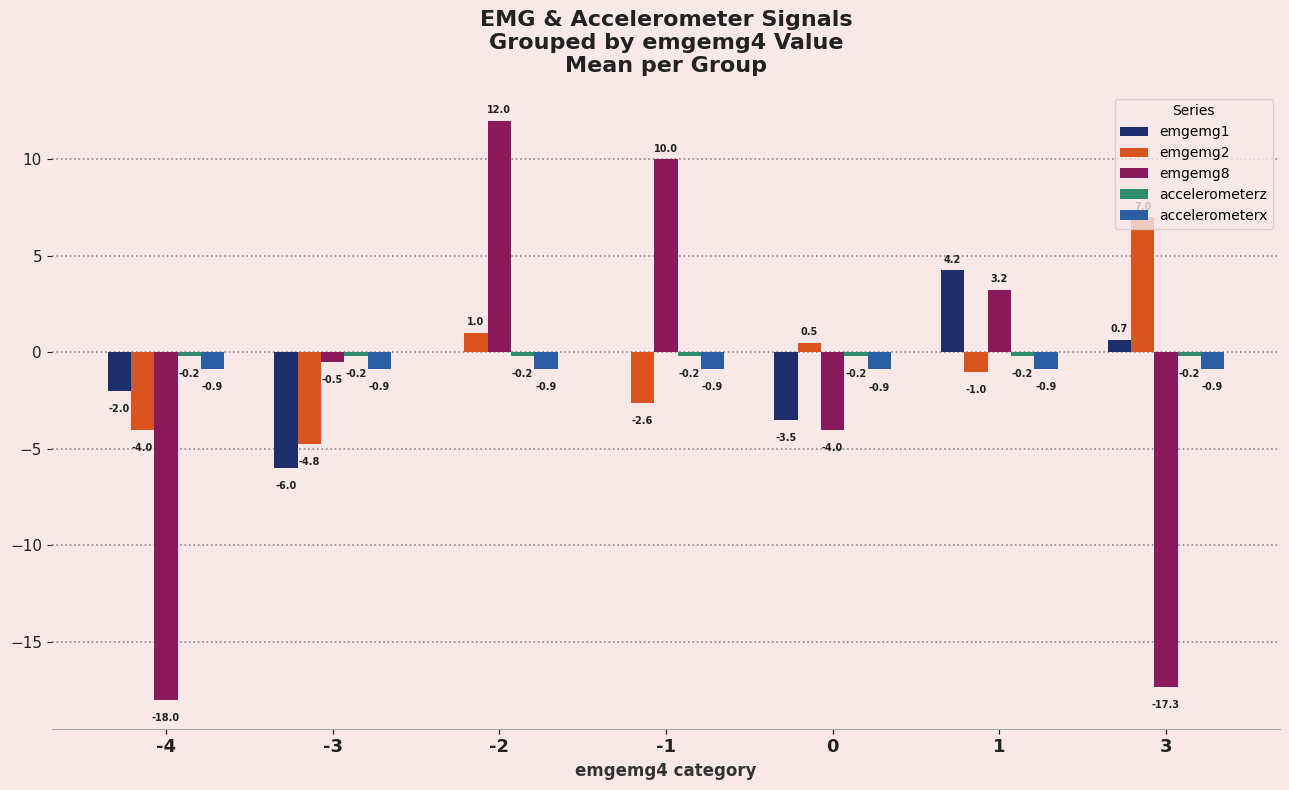

Read the accelerometerx value at -3.

-0.9